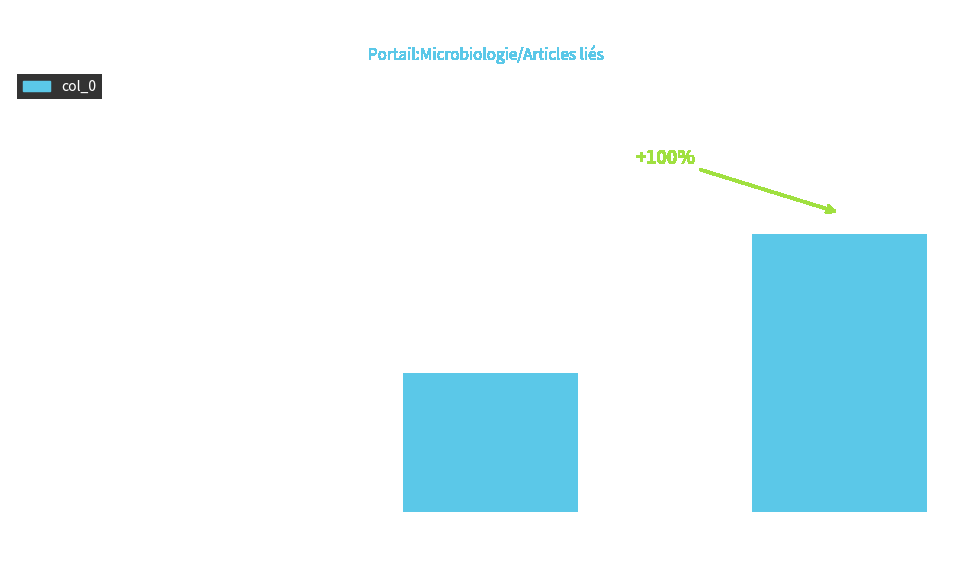

Reading left to right, list all the values displayed in this chart.

Cet article fournit la liste des ordres=0	Unikonta=1	Selon AlgaeBase=2